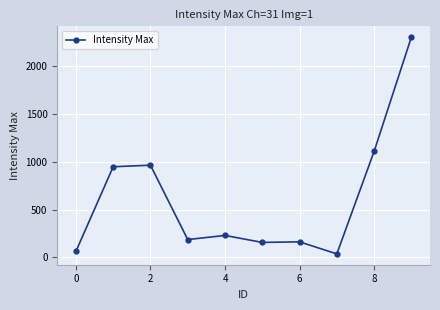

How many distinct data groups are displayed?

1